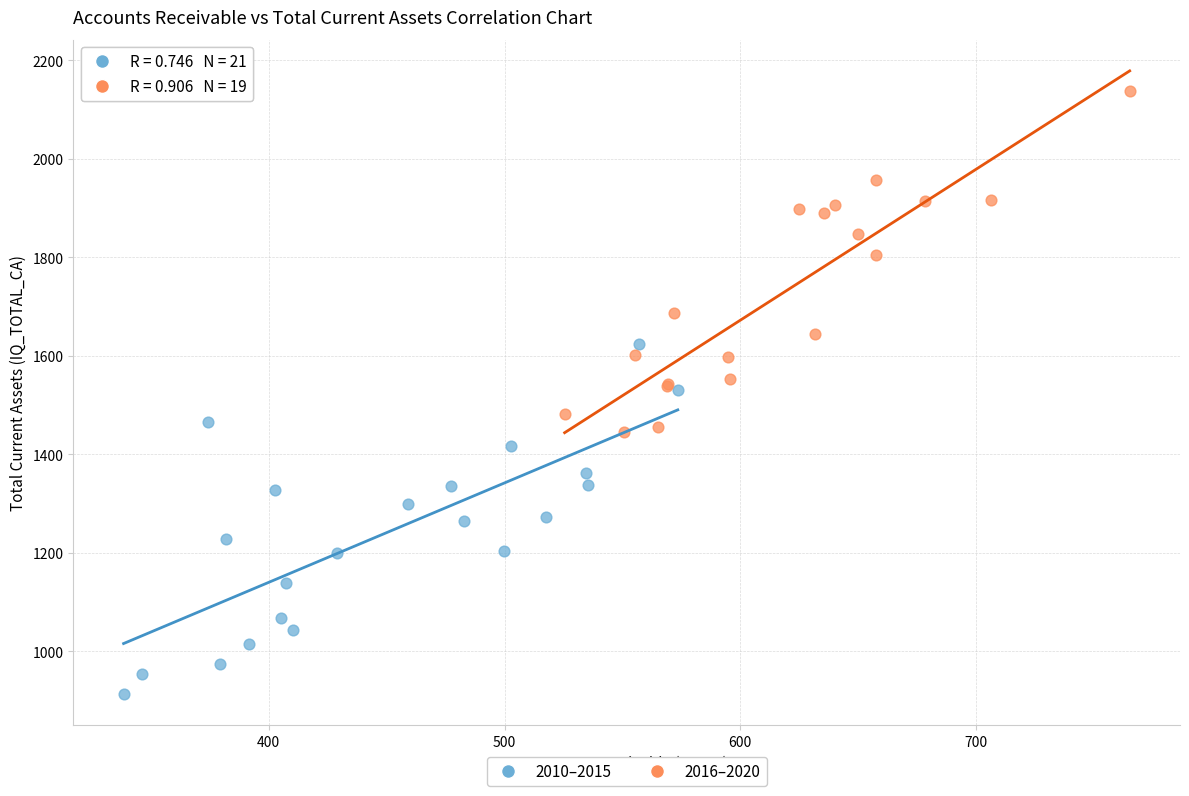

Which series contains the highest Y value?

2016–2020